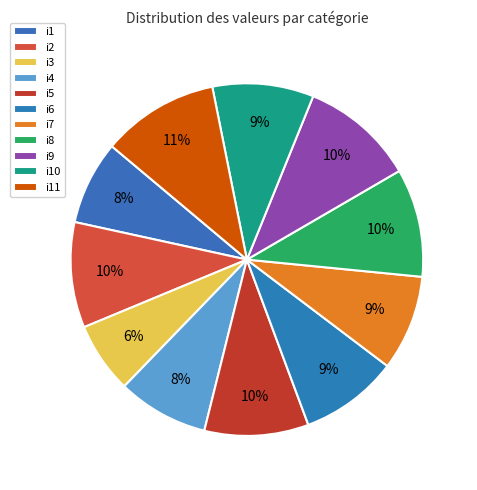

To the nearest percent, what is the combined percentage of i6 and i8?

19%